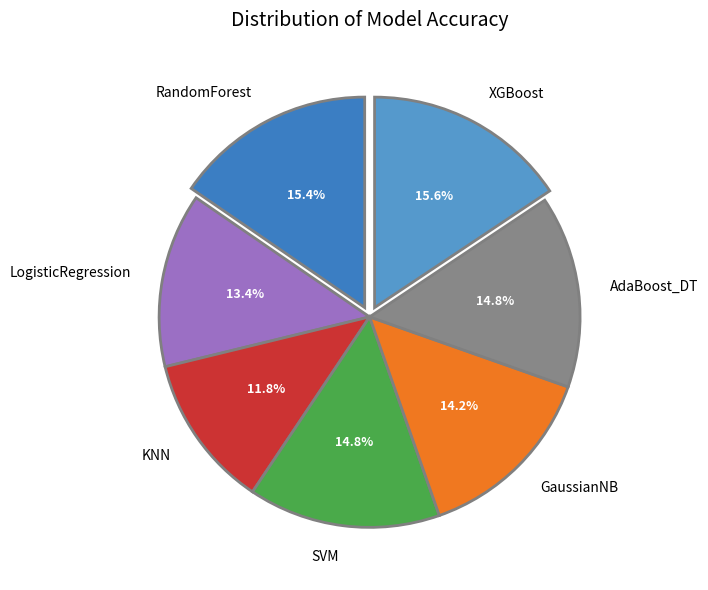

Between RandomForest and AdaBoost_DT, which is larger?

RandomForest